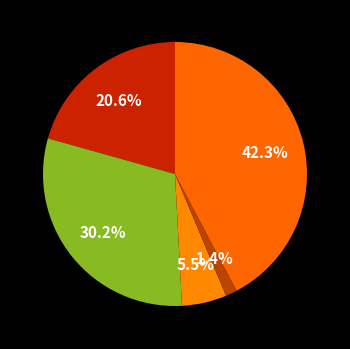

Rank the categories by value from highest to lowest.

Robbery, Aggravated Battery, Aggravated Assault, Criminal Sexual Assault, Homicide